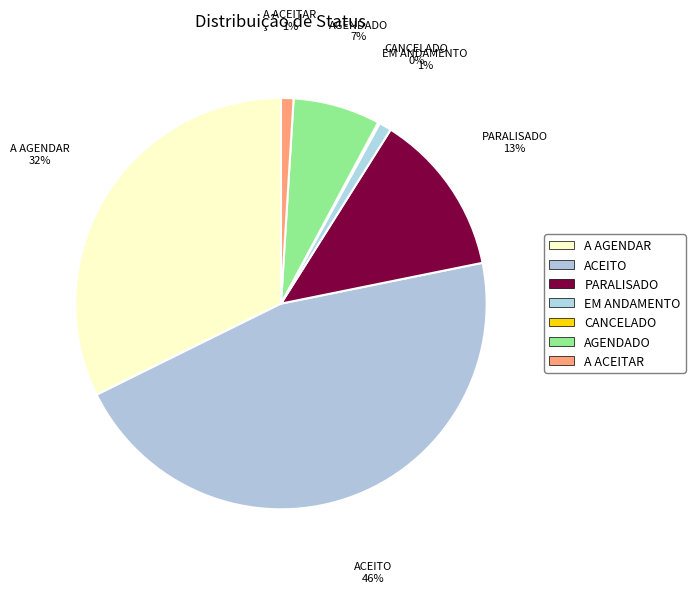

Approximately how many times larger is the value at PARALISADO compared to EM ANDAMENTO?

13.1